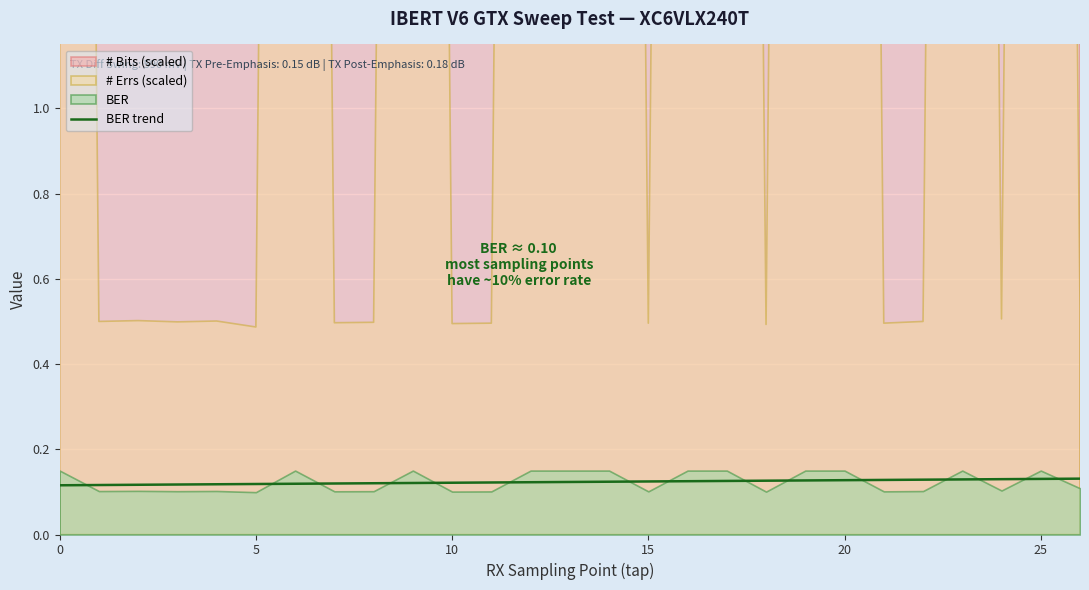

The chart shows a value of 0.1 at 20. True or false?

True